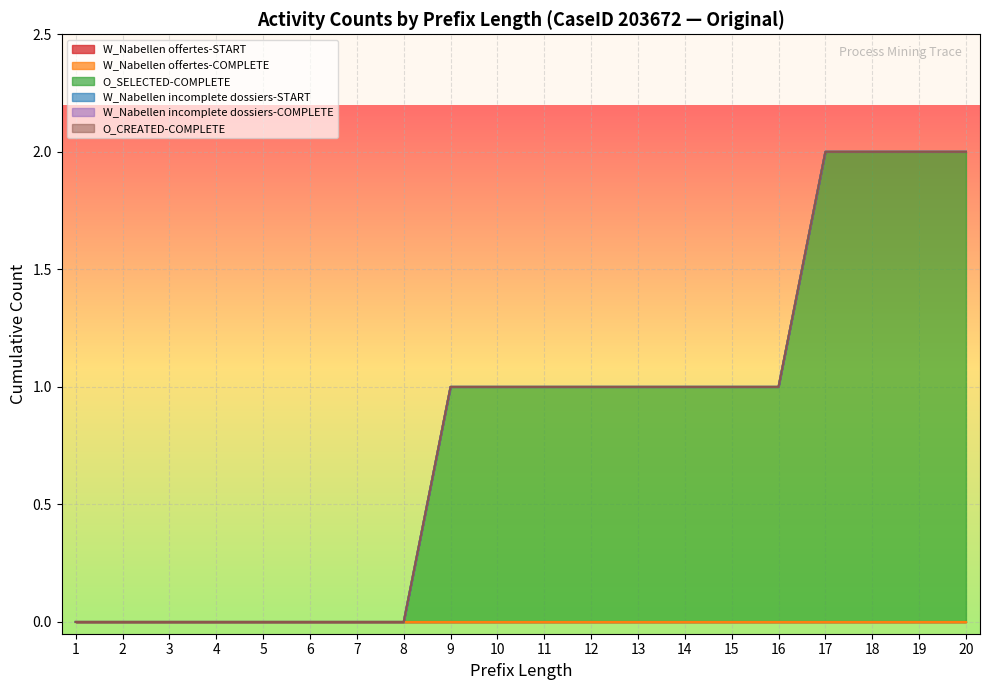

True or false: W_Nabellen incomplete dossiers-COMPLETE has more than 0 interior local peaks.

False